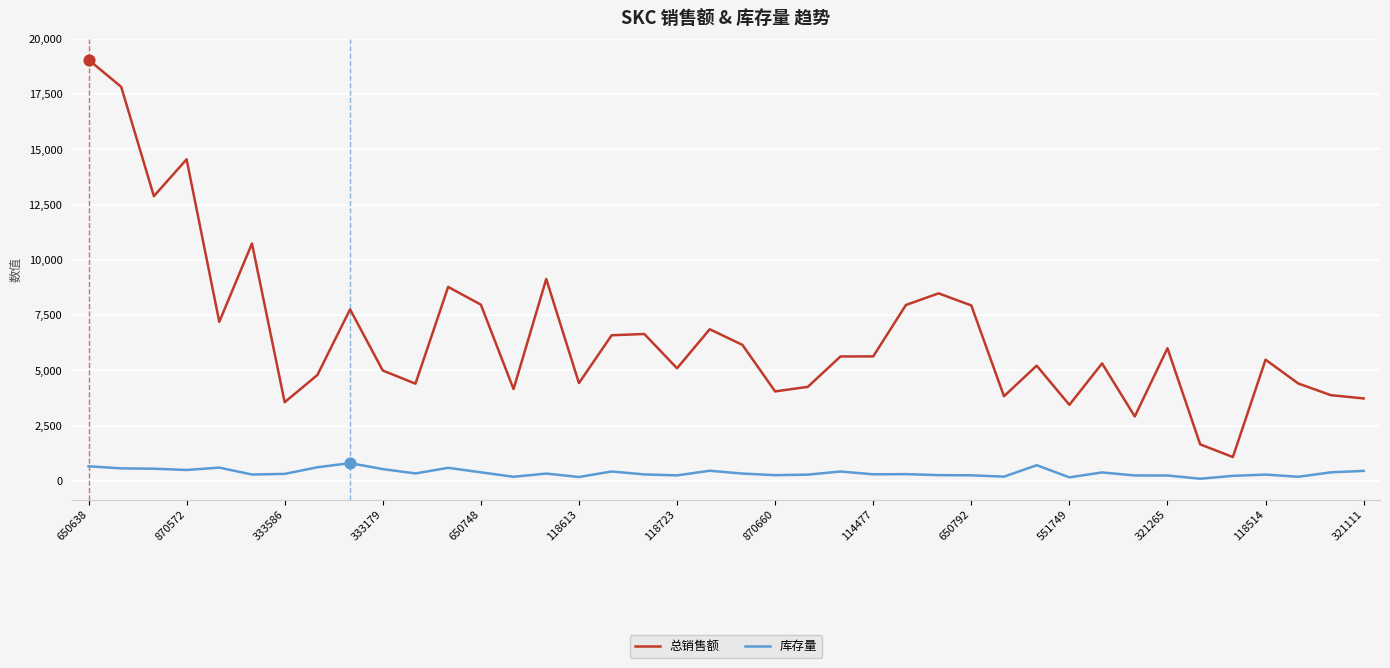

What are all the series names shown in the legend?

总销售额, 库存量